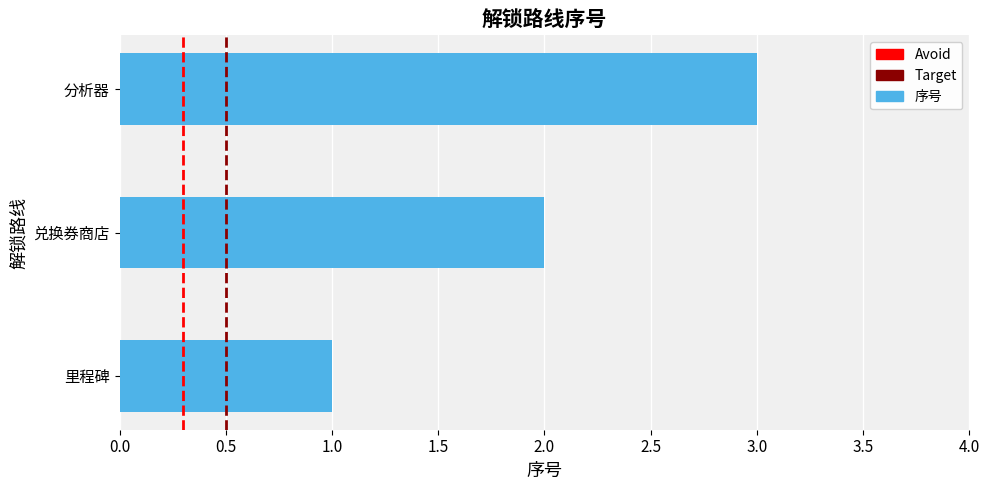

List the labels in order of value, largest first.

分析器, 兑换券商店, 里程碑